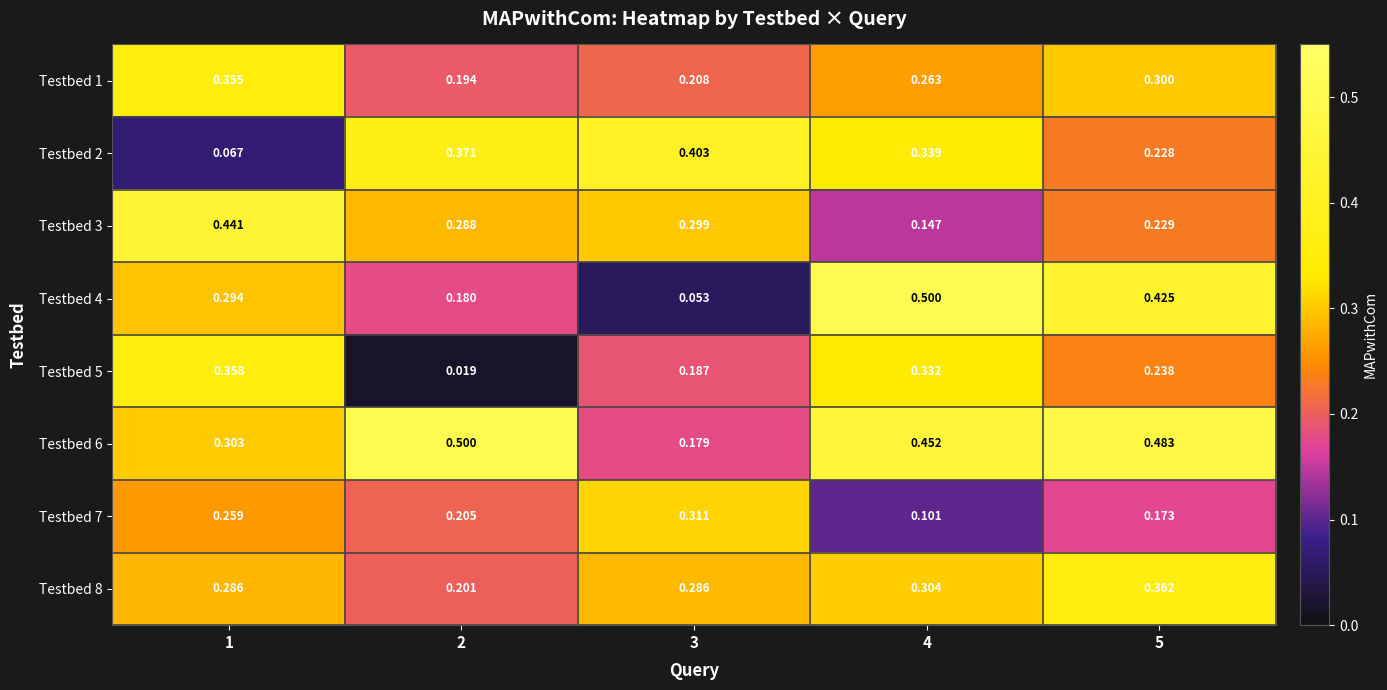

Is the value of Testbed 8 at 5 greater than the value of Testbed 3 at 1?

No